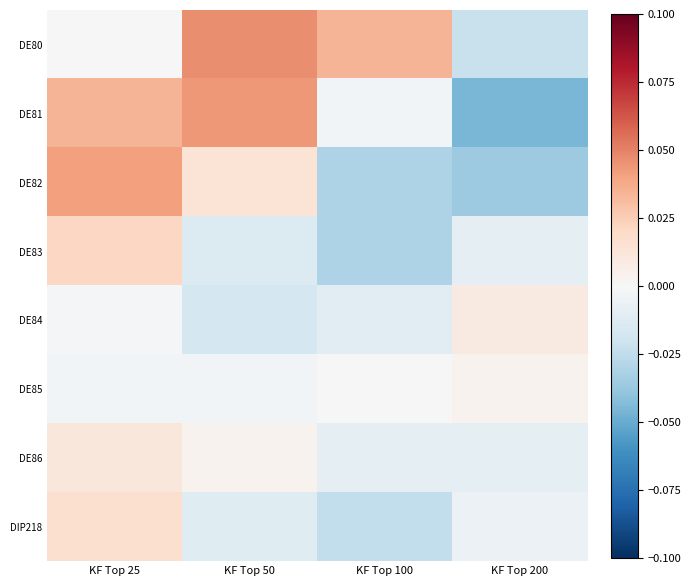

What is the difference between the highest and lowest values at KF Top 200?

0.1